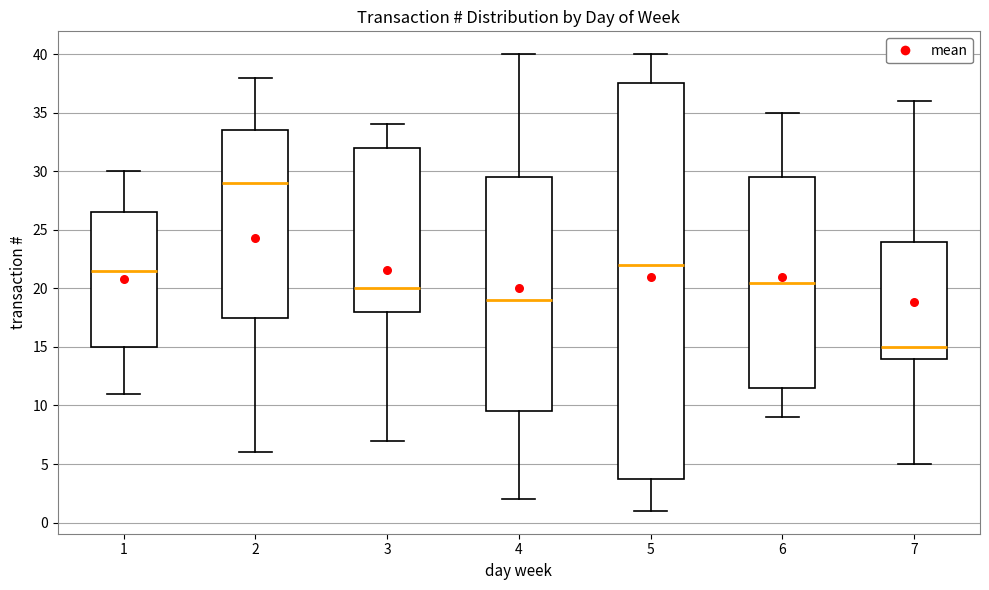

Where does the upper whisker of the box at x = 4 end on the y-axis? The values are not printed on the chart, so give them approximately, as read against the axis.

40.0